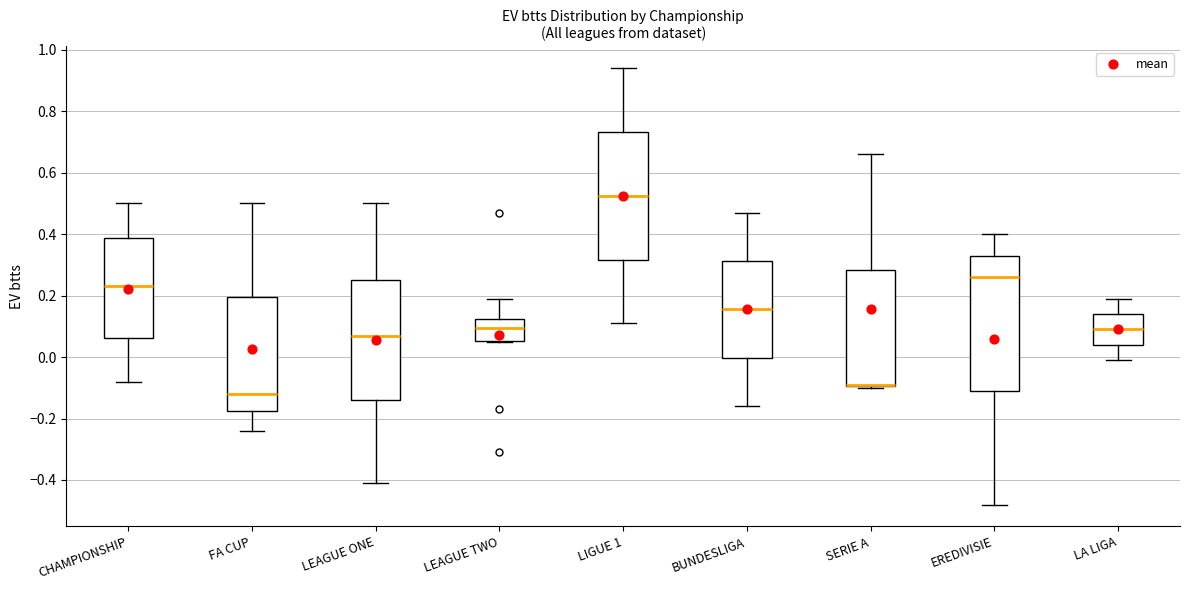

Where is the upper edge of the box for CHAMPIONSHIP on the y-axis? The values are not printed on the chart, so give them approximately, as read against the axis.

0.38